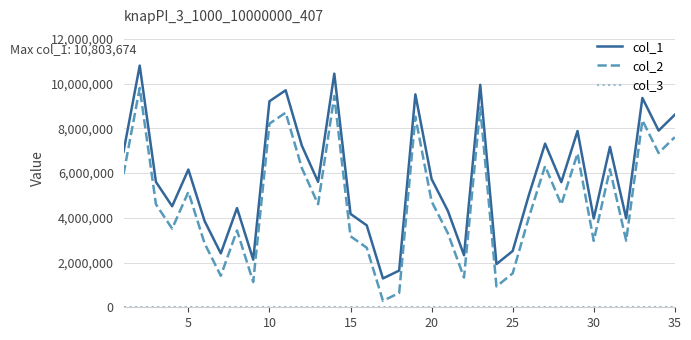

True or false: col_2 and col_1 intersect in this chart.

False